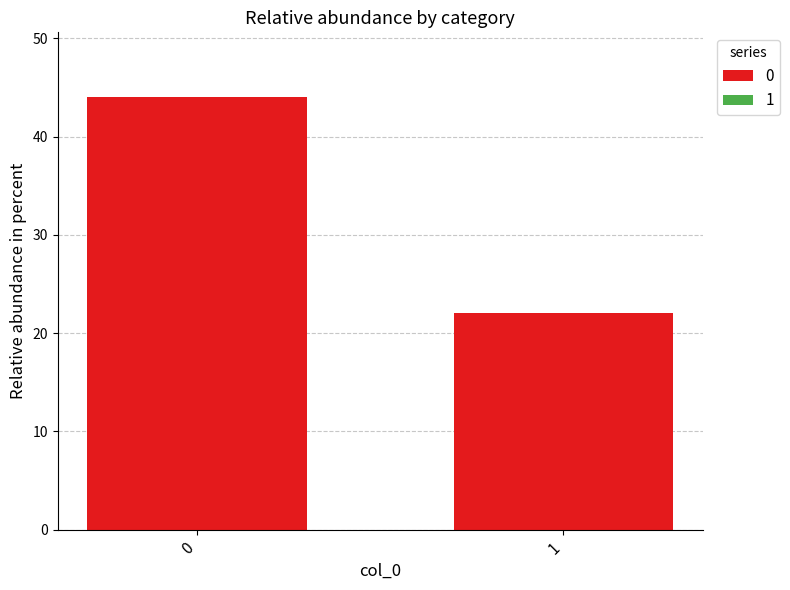

Reading right to left, what are all the values shown in this chart?

22	44